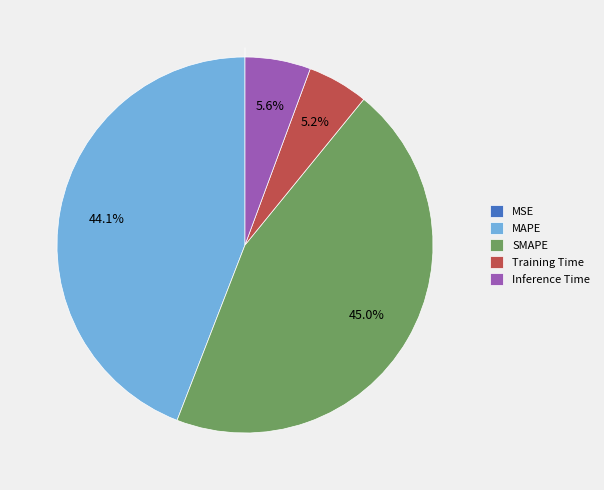

What percentage is the MAPE slice, to the nearest percent?

44%